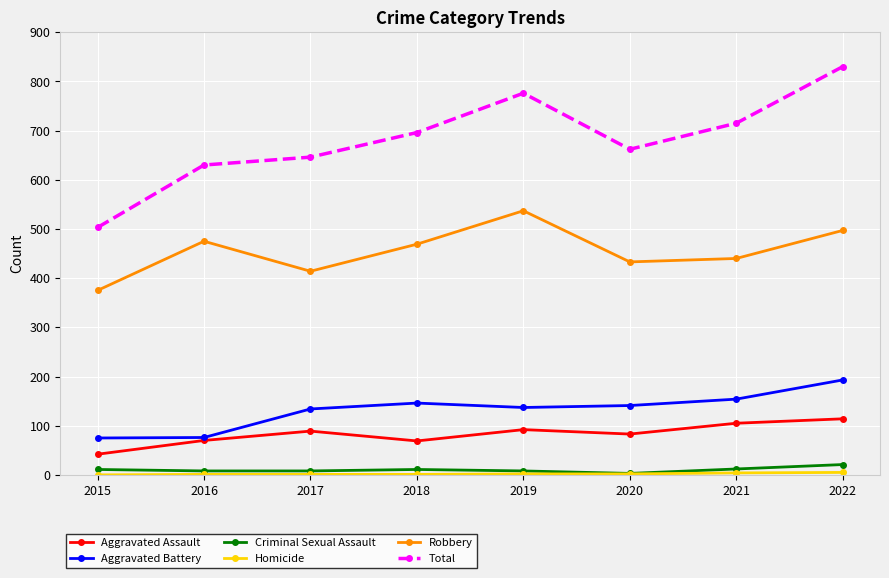

What is the lowest value of the Criminal Sexual Assault series?

3